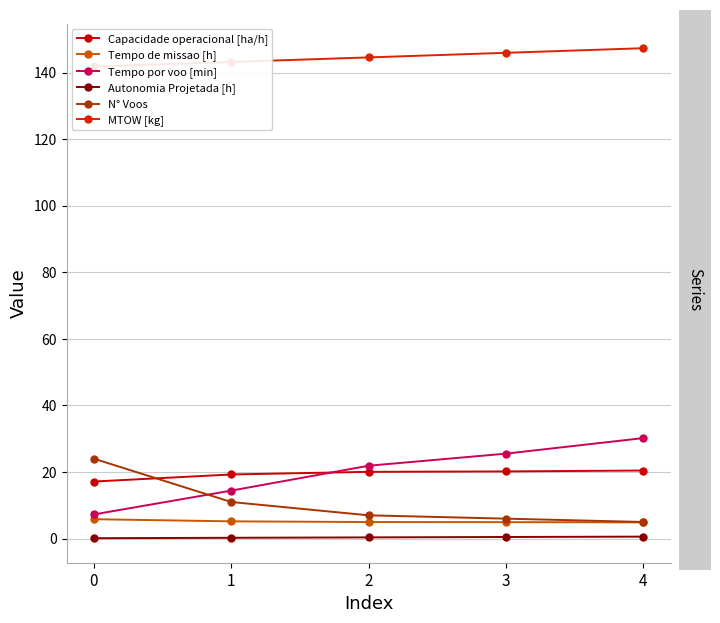

What is the value of the Autonomia Projetada [h] point at the 4th from the left?

0.5